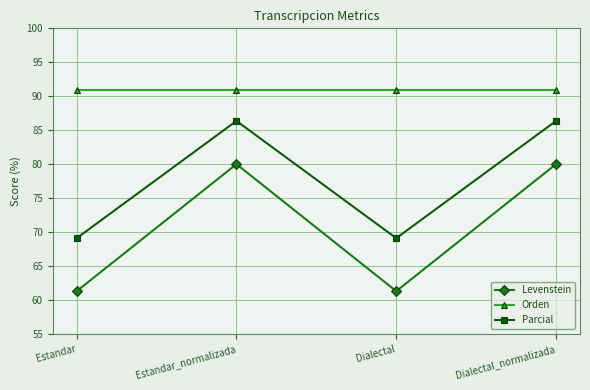

Rank the series by their average value, from highest to lowest.

Orden, Parcial, Levenstein